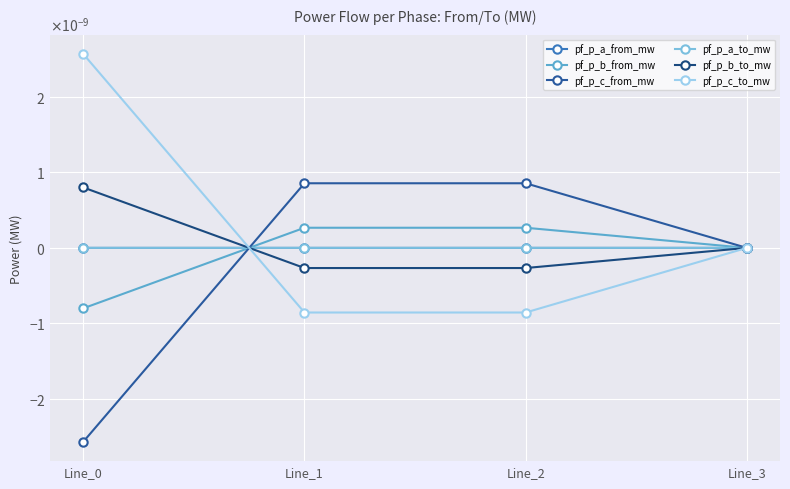

Is the value of pf_p_c_to_mw at Line_2 greater than the value of pf_p_c_from_mw at Line_0?

Yes